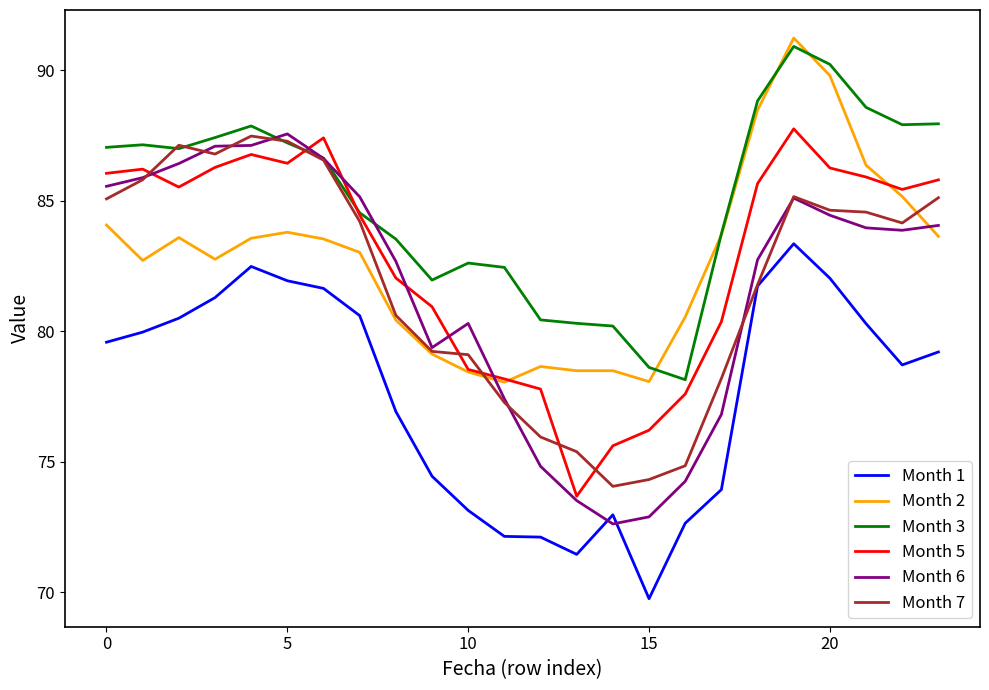

What is the minimum value for Month 6?

72.6